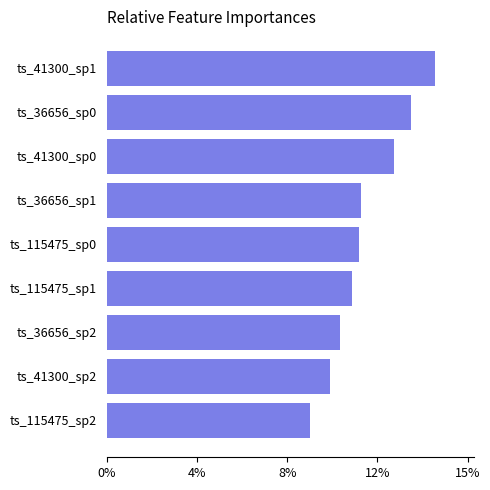

What is the difference between the maximum and minimum values?

5.4